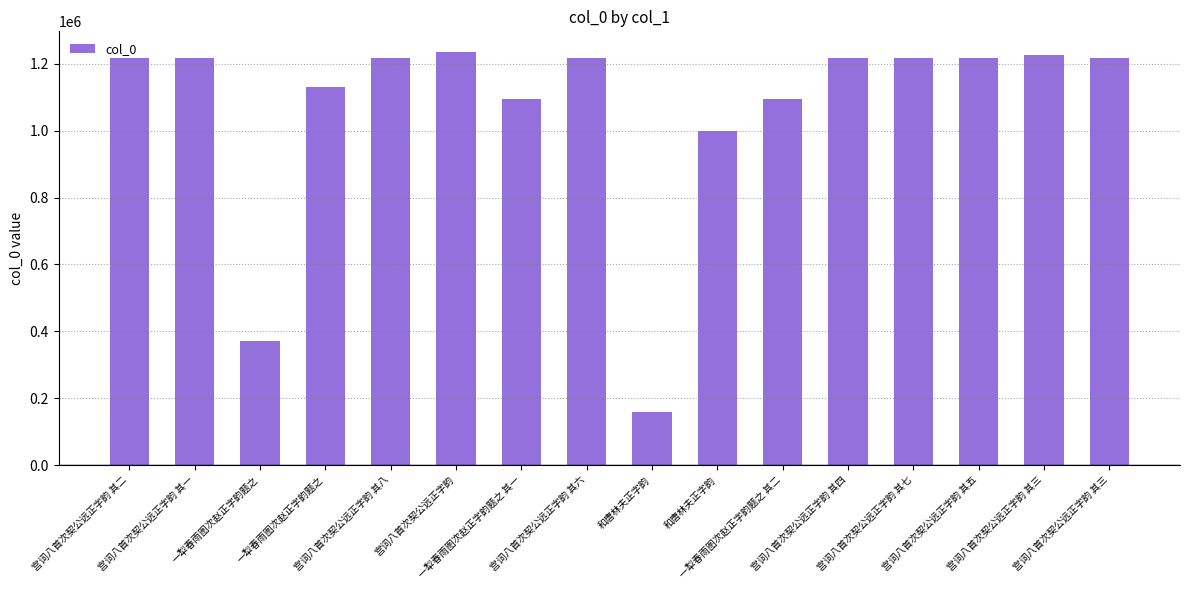

What is the value of the 11th bar from the left?

1094913